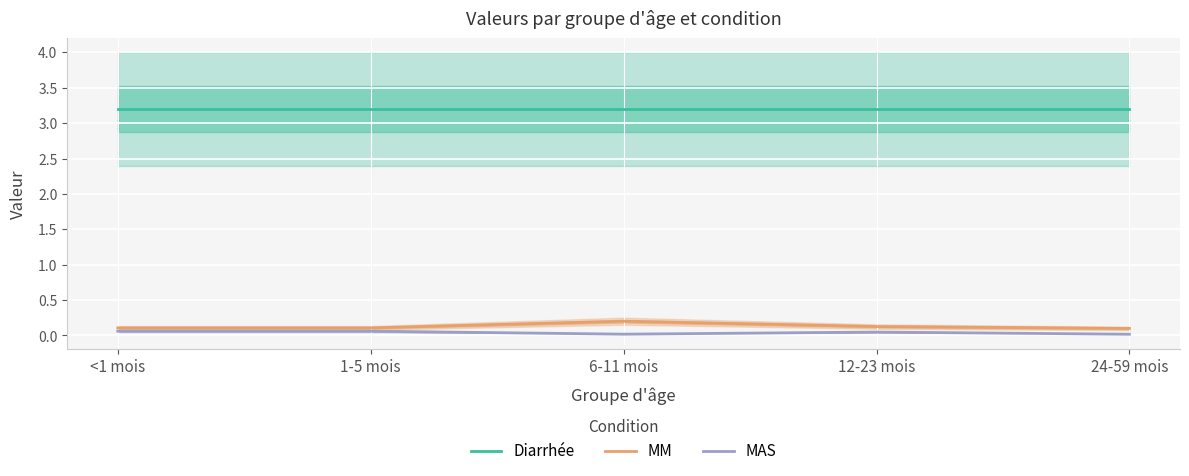

True or false: MAS and MM intersect in this chart.

False